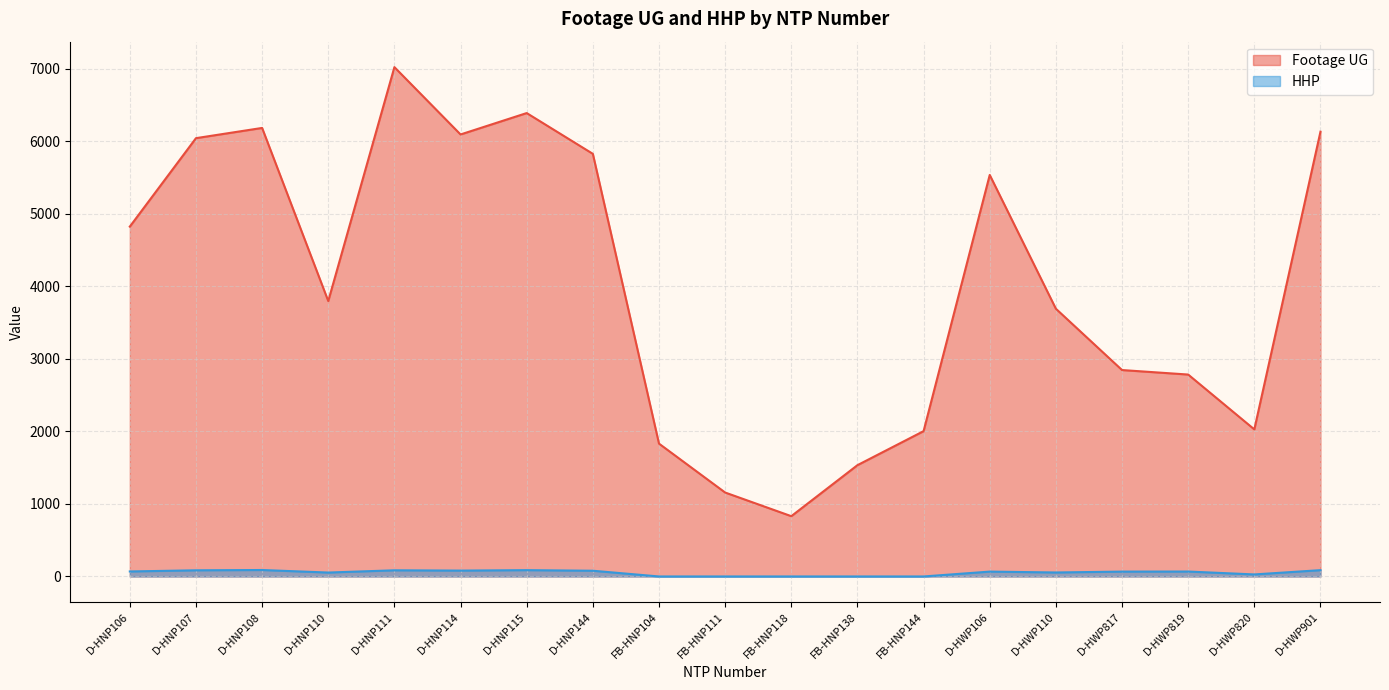

Which series has the largest total across all categories?

Footage UG